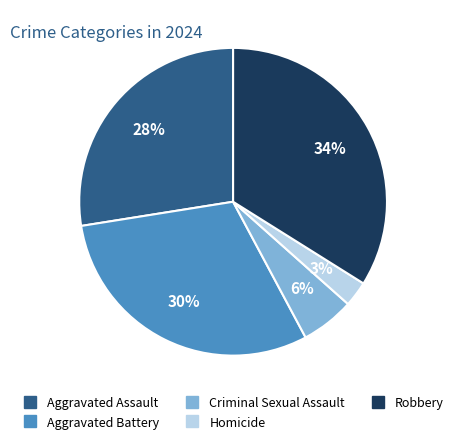

To the nearest percent, what is the average slice percentage?

20%